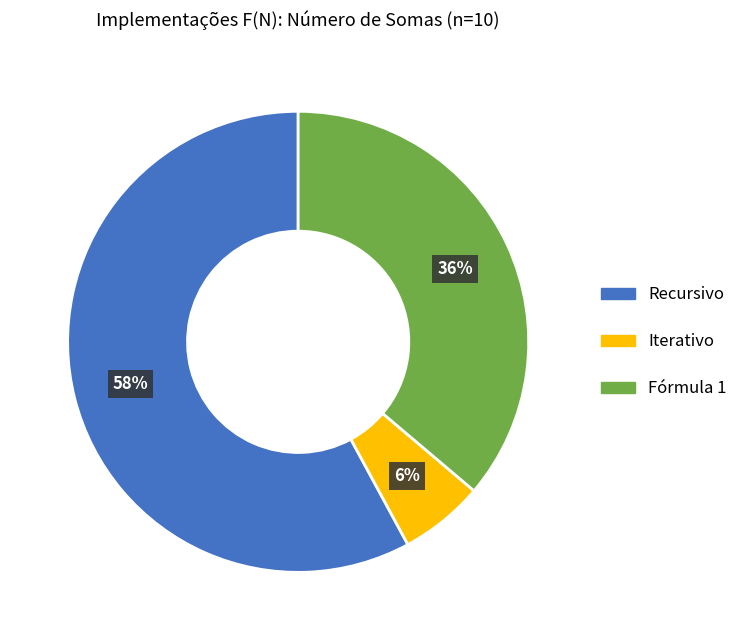

What is the smallest slice in the pie chart?

Iterativo